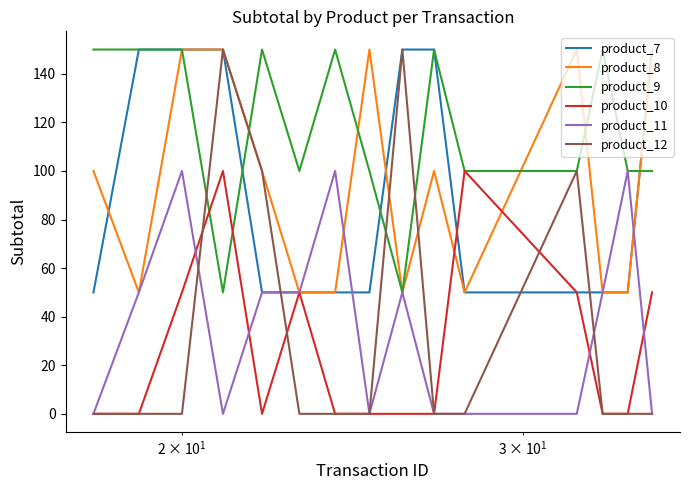

Does the chart display data point markers on the line(s)?

No